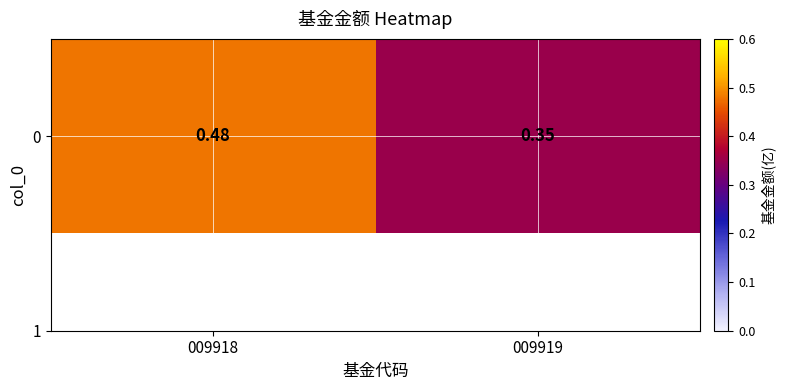

What is the change in value from 009918 to 009919?

-0.1